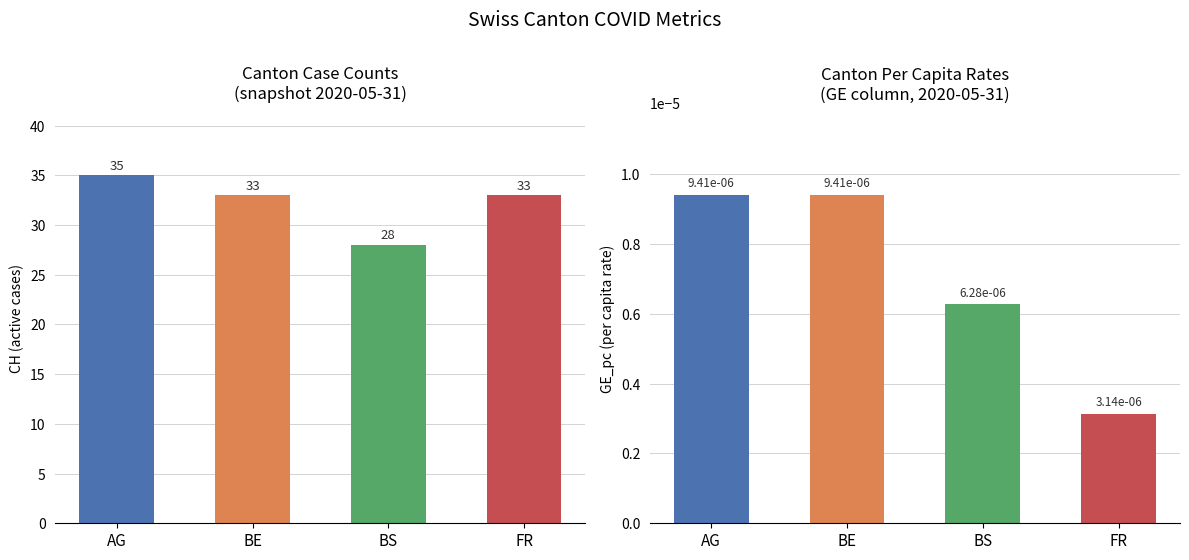

The CH series shows 33.0 at BE. True or false?

True